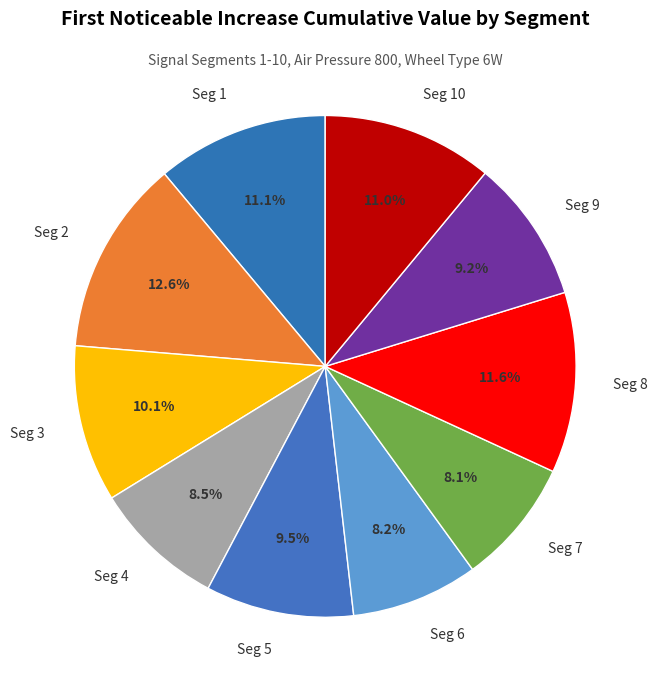

Is the sum of Seg 9 and Seg 10 greater than half?

No